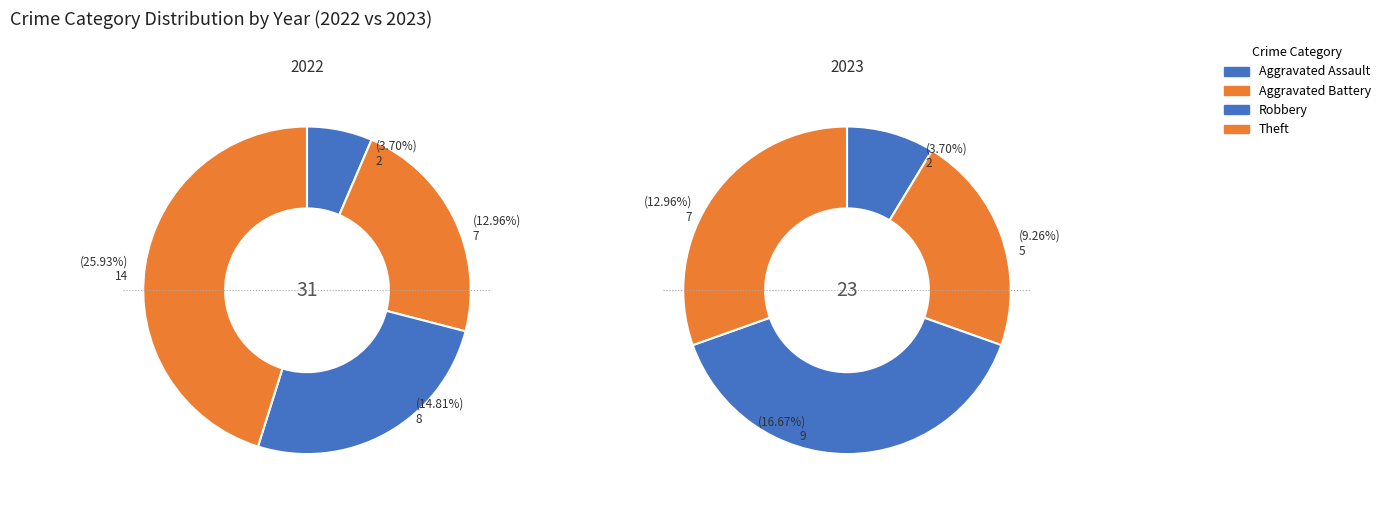

The Robbery slice represents 52% of the pie. True or false?

False